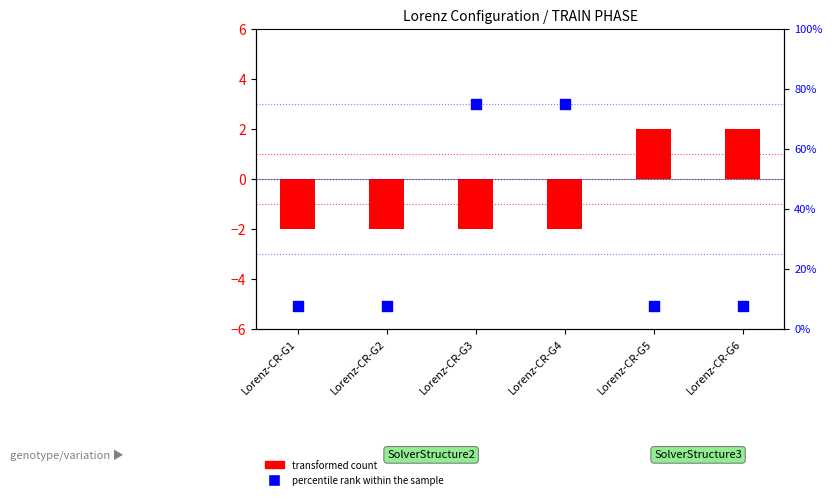

Which series has the largest Y range (max minus min)?

percentile rank within the sample